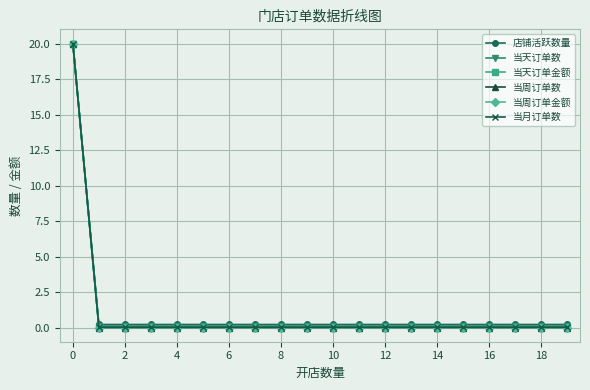

Count the number of categories in the chart.

20